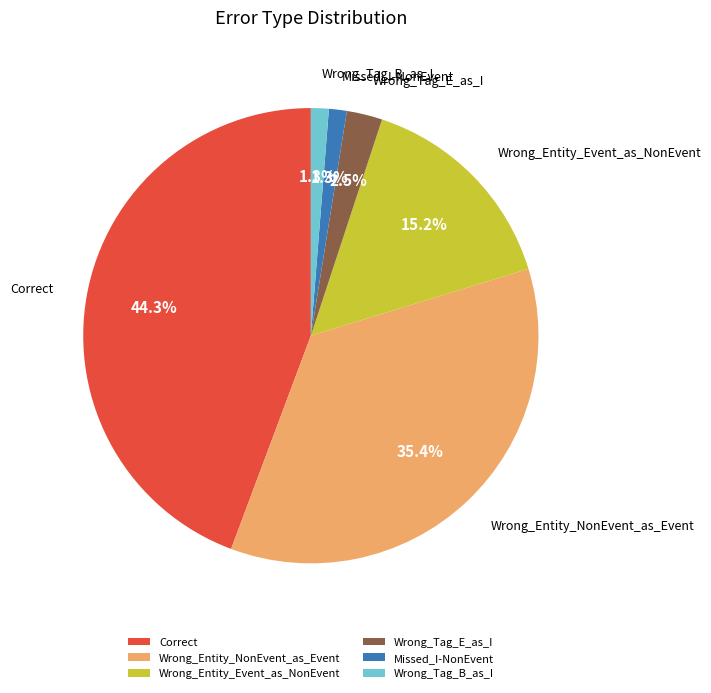

Count the number of slices in the pie.

6